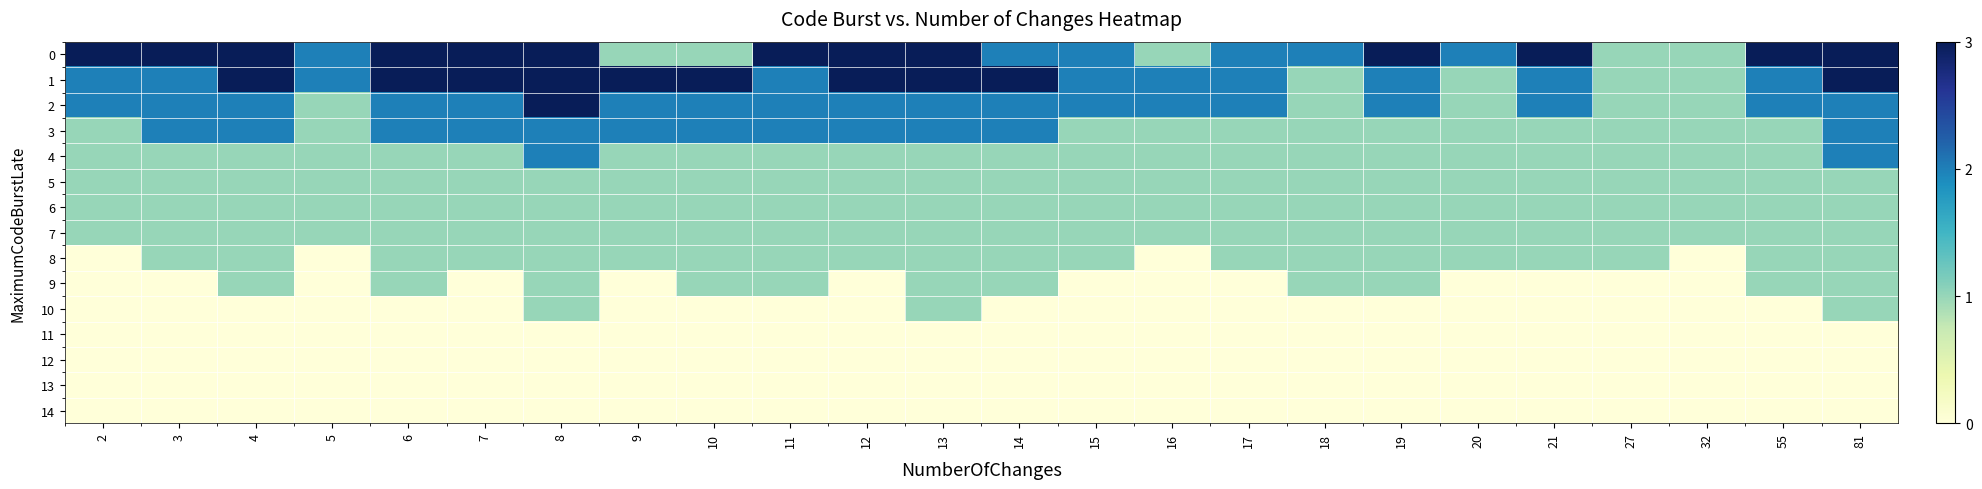

Which category has the highest value across all series?

8